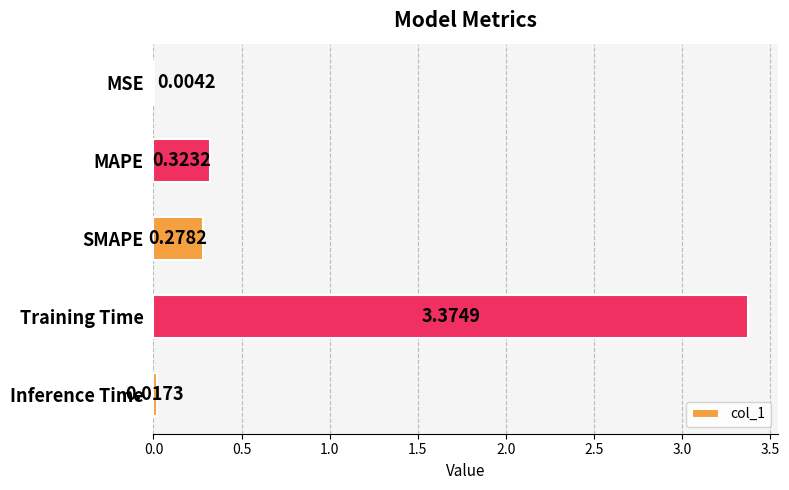

What is the sum of all values?

4.0